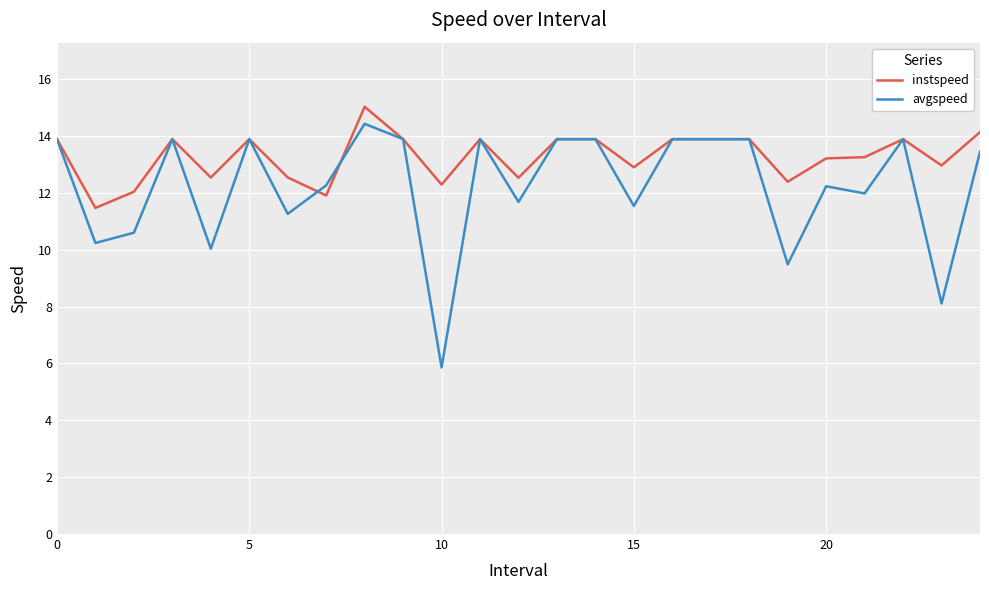

How many lines are shown in the chart?

2